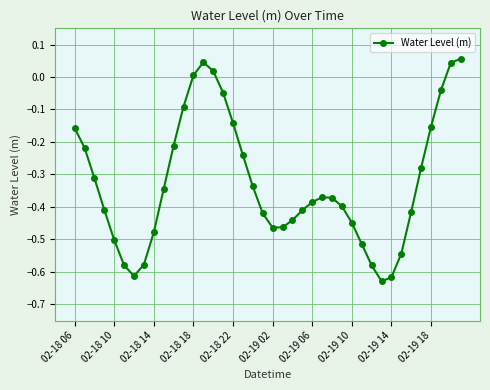

How many values are below 0?

35